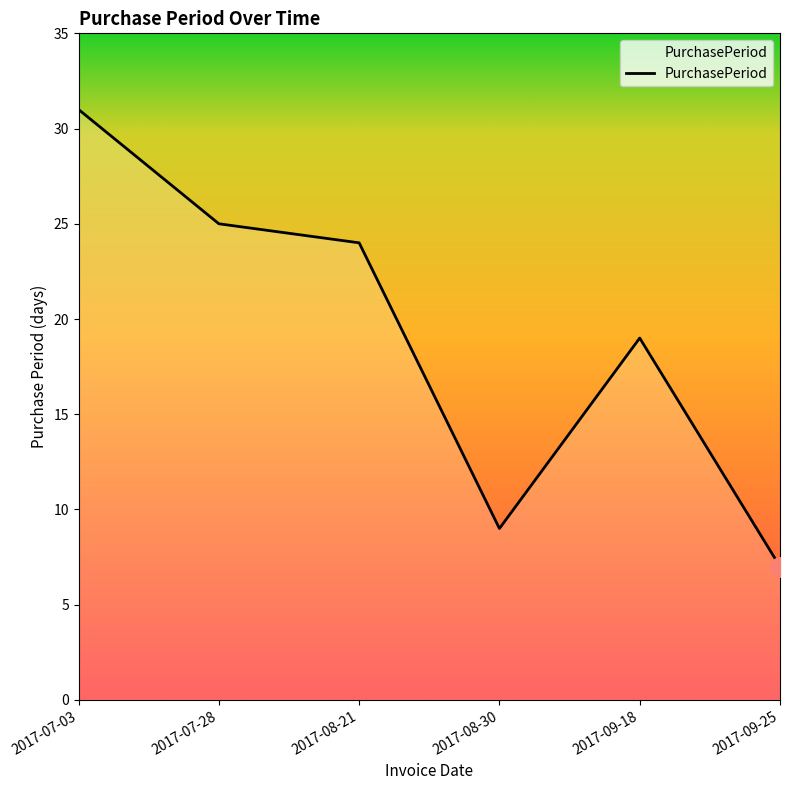

Does the chart have visible grid lines?

No